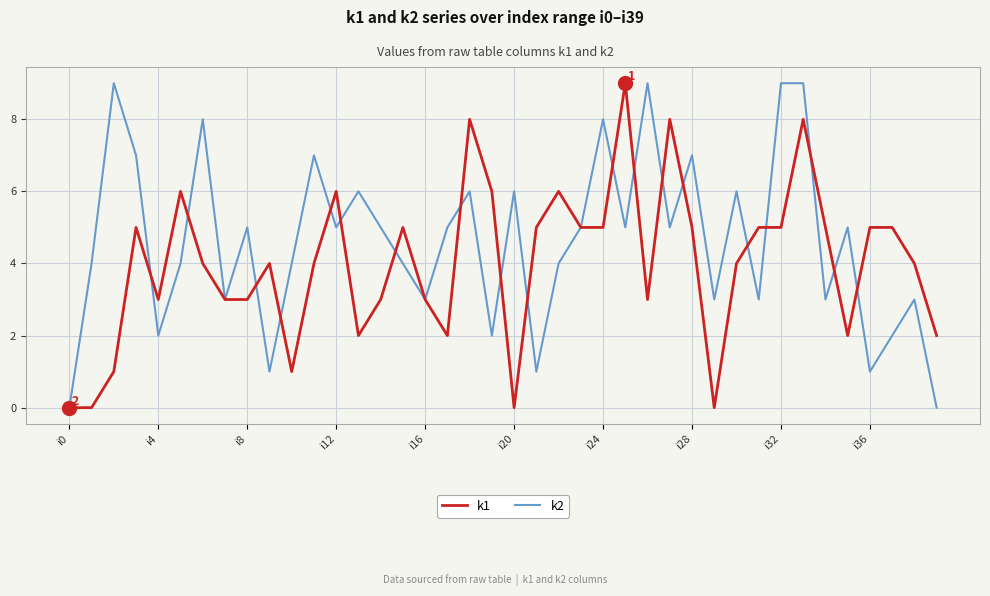

What is the maximum value shown in the chart?

9